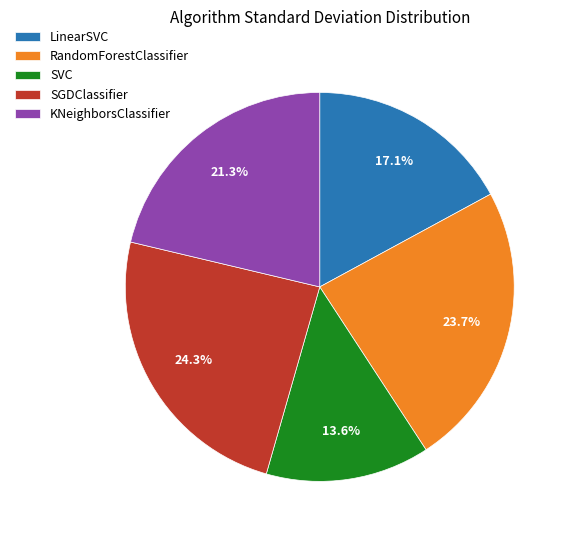

What percentage is the SGDClassifier slice, to the nearest percent?

24%